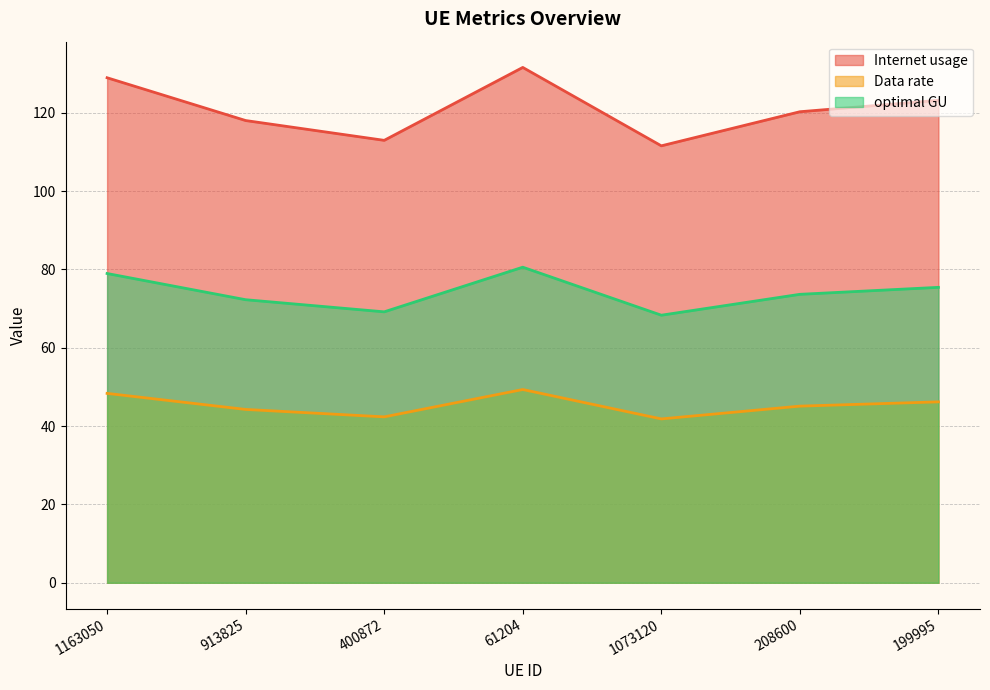

The optimal GU series shows 73.7 at 208600. True or false?

True